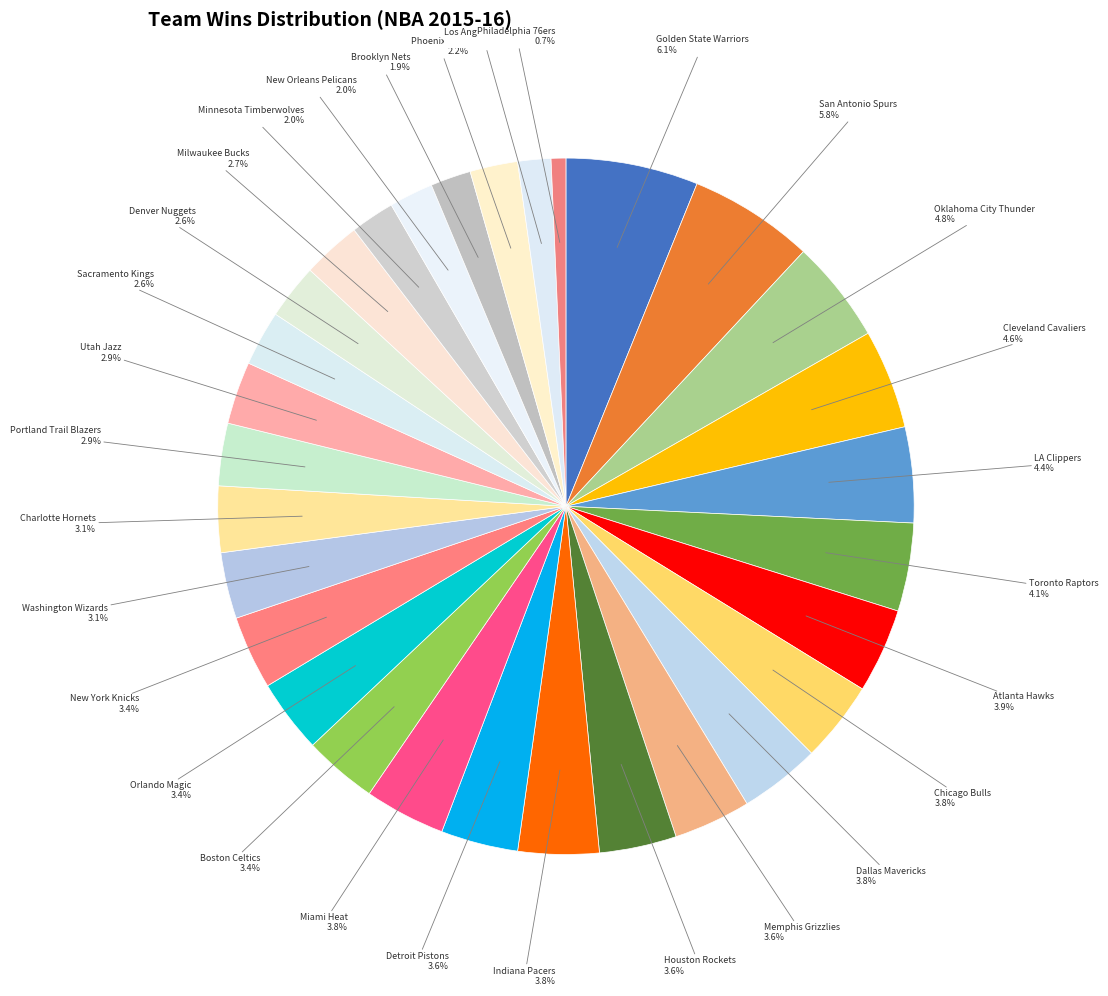

Is it true that Brooklyn Nets is 16% of the pie?

False